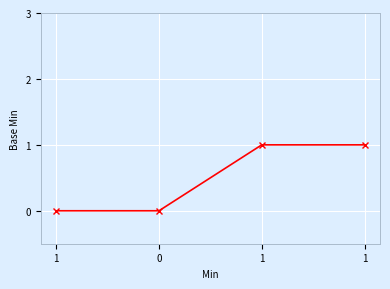

True or false: there are more than 2 points higher than both neighbors.

False